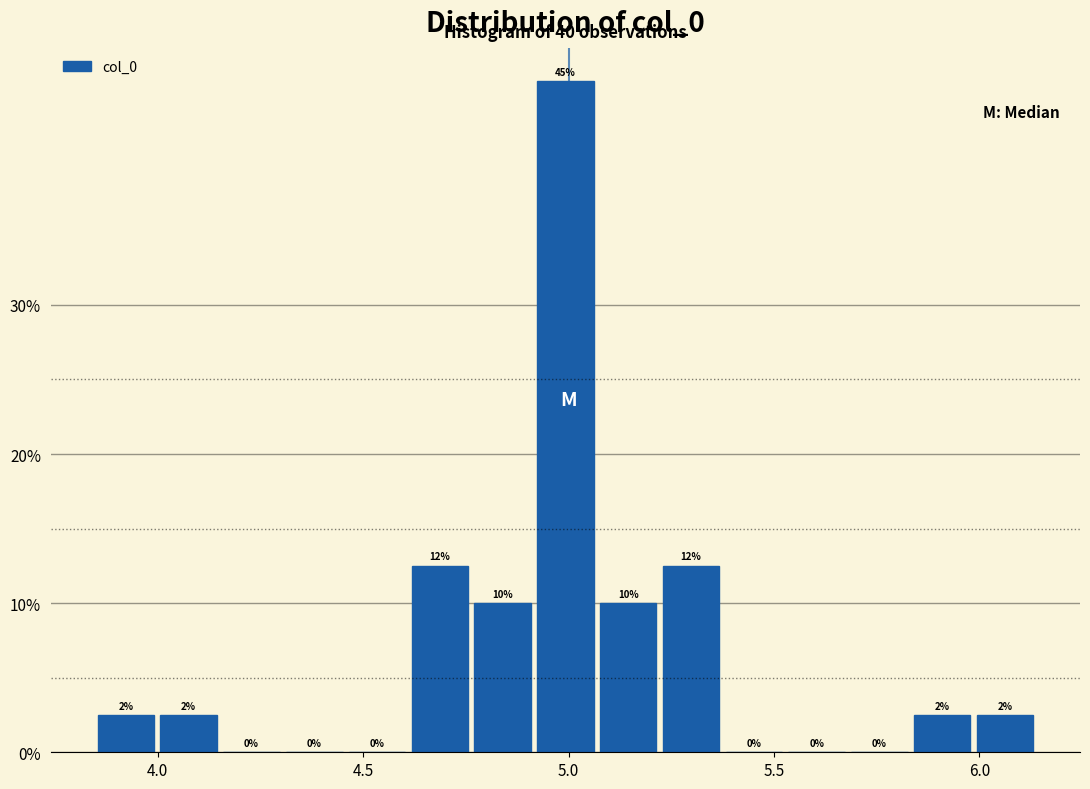

Around what value on the x-axis is the tallest bar? Give the approximate position of its centre, as read against the axis.

5.00